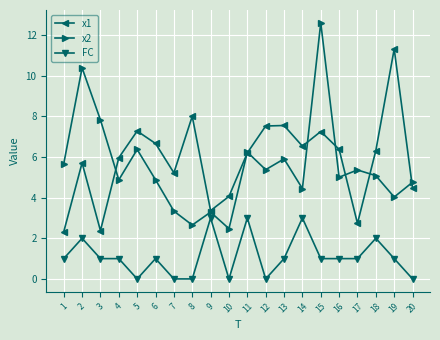

How many data points does each series have?

20